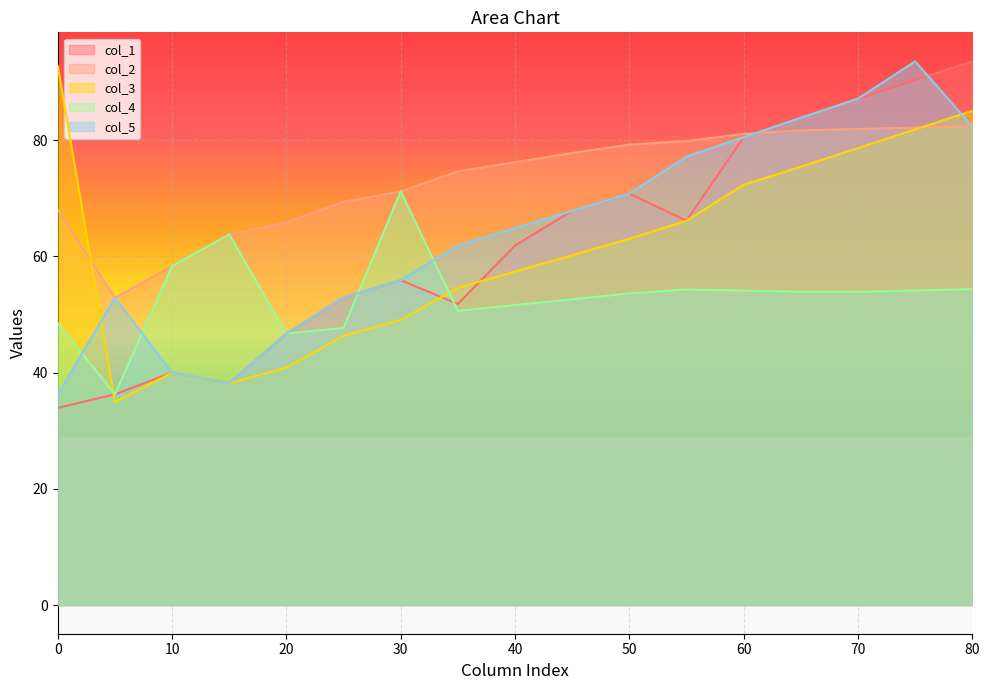

What is the sum of all col_1 values?

1058.1